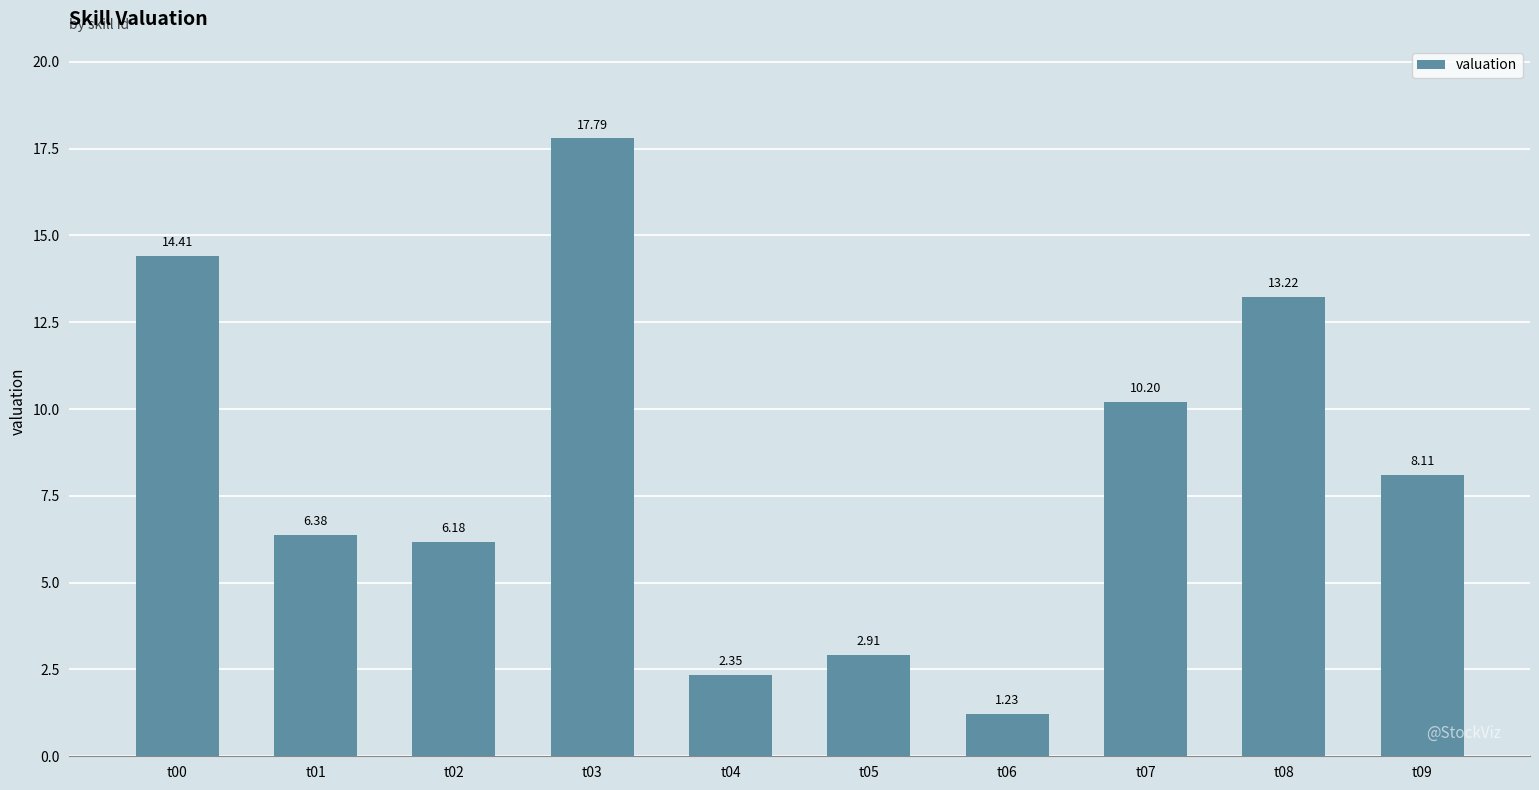

True or false: the data shows 6.2 at t02.

True